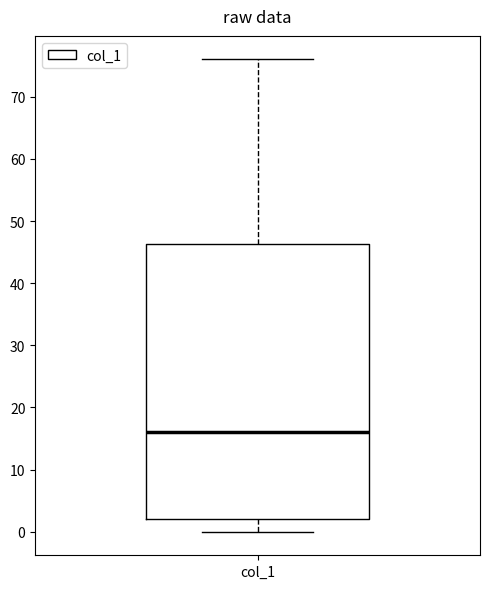

Transcribe this box plot: give where the median line is, the range the box spans, and where the two whiskers end, as read against the y-axis. The values are not printed on the chart, so give them approximately, as read against the axis.

median 16, box 2 to 46, whiskers 0 to 76